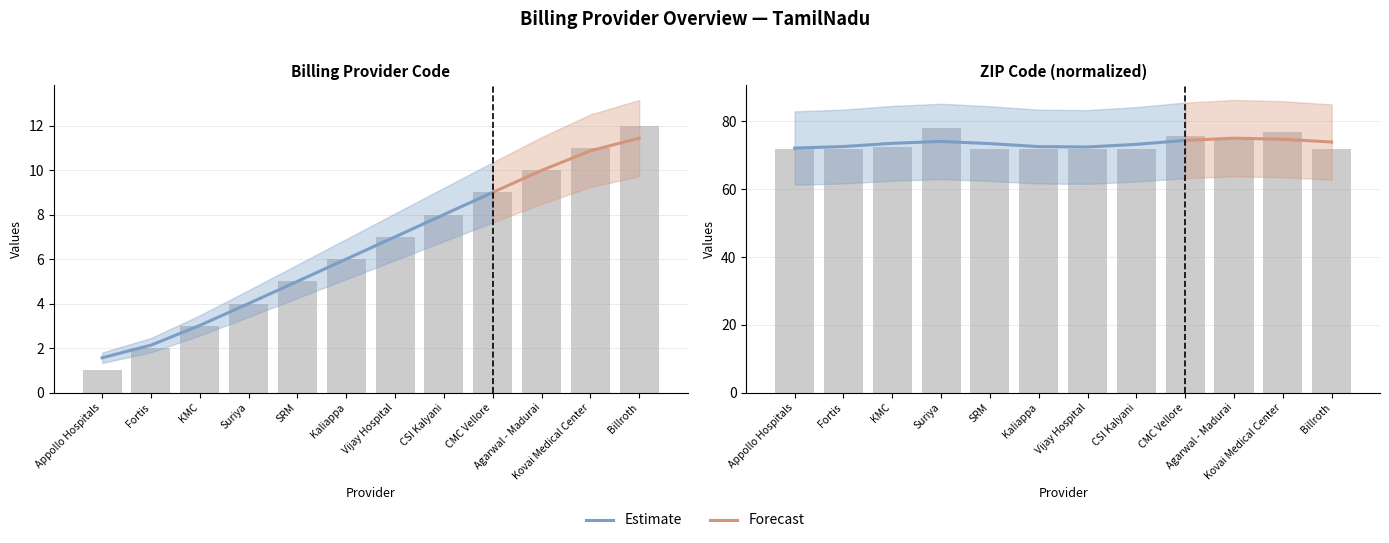

Is it true that ZIP Code equals 72.0 at Billroth?

True